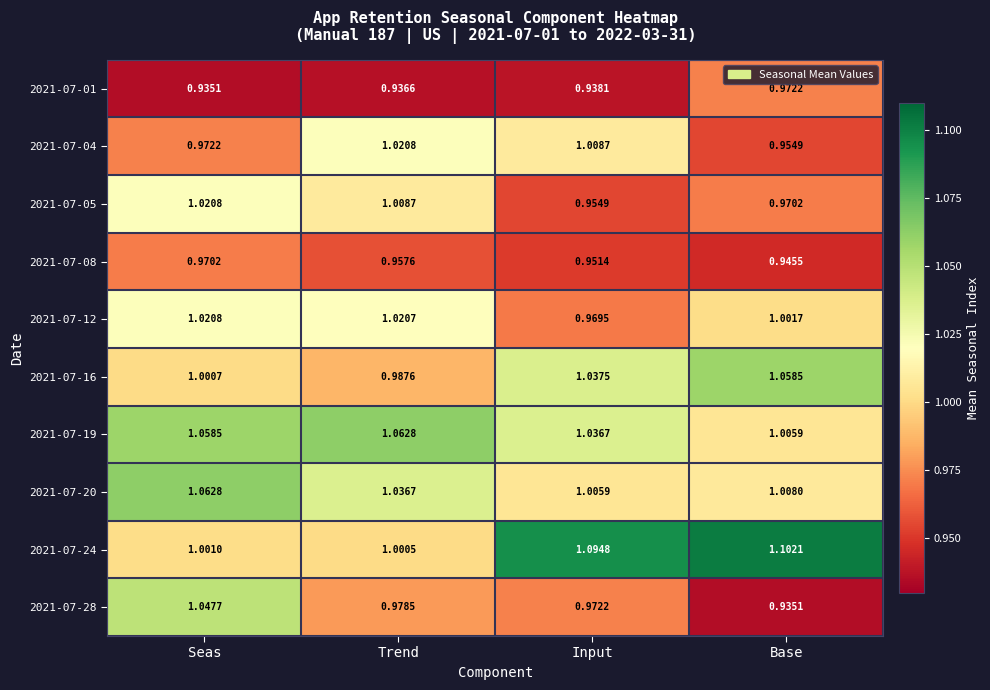

At which category is the sum across all series the highest?

Seas